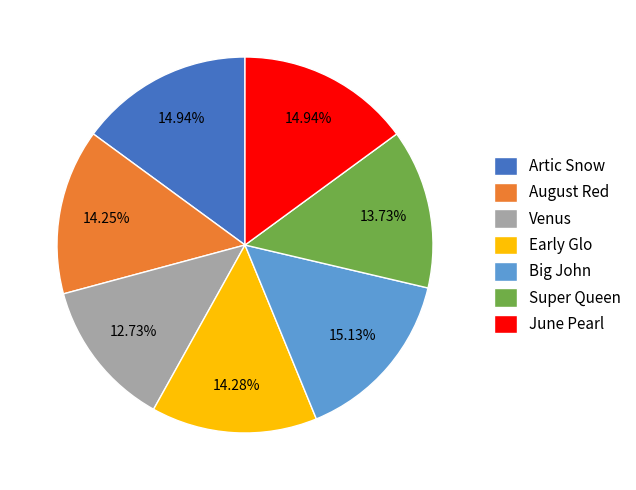

Is it true that Early Glo is 6% of the pie?

False